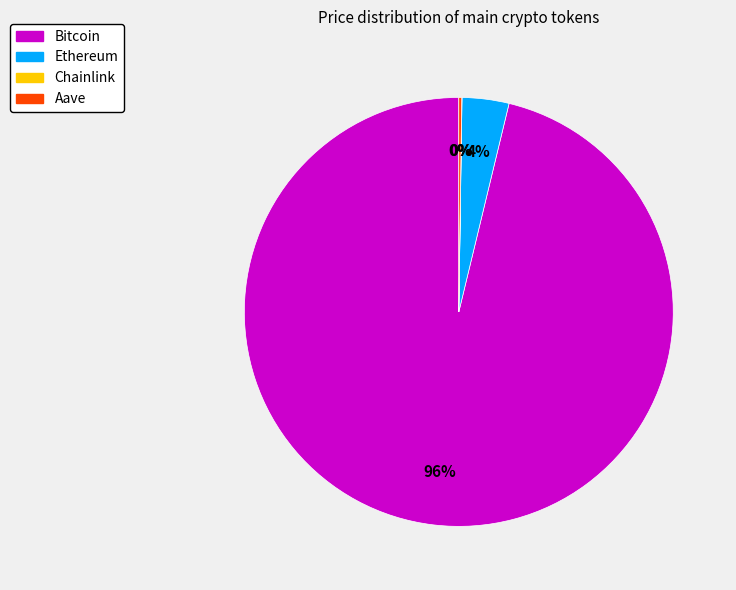

What is the majority slice?

Bitcoin